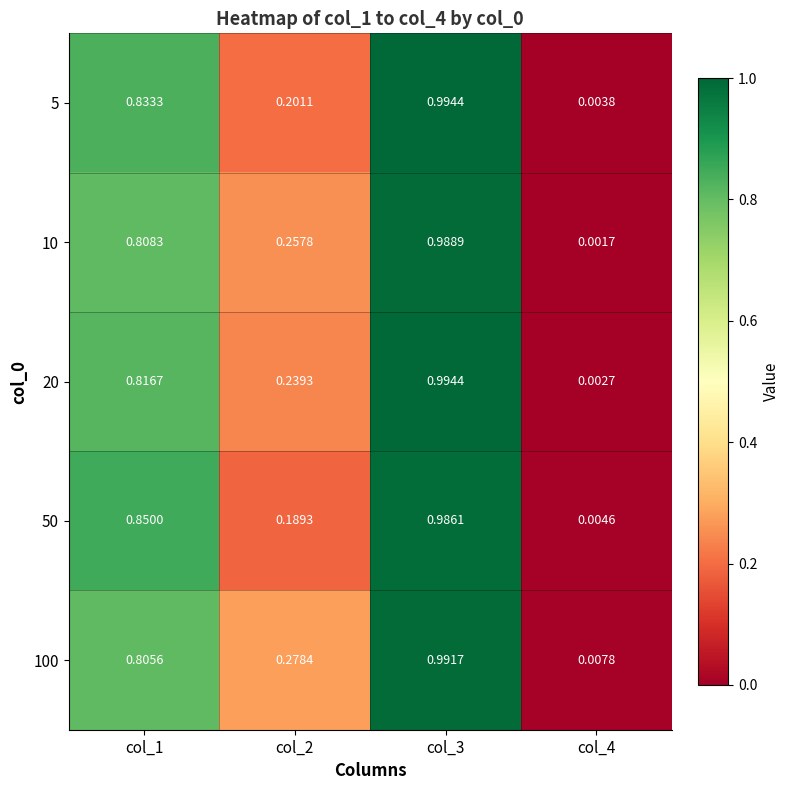

Is the value of 20 at col_3 greater than the value of 10 at col_1?

Yes